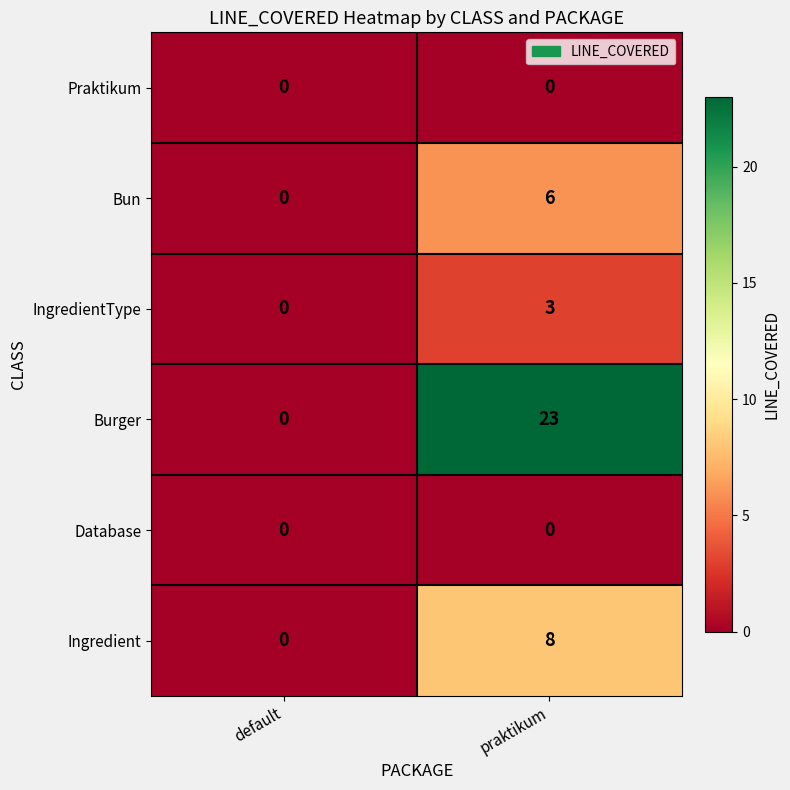

What is the total value across all series at praktikum?

40